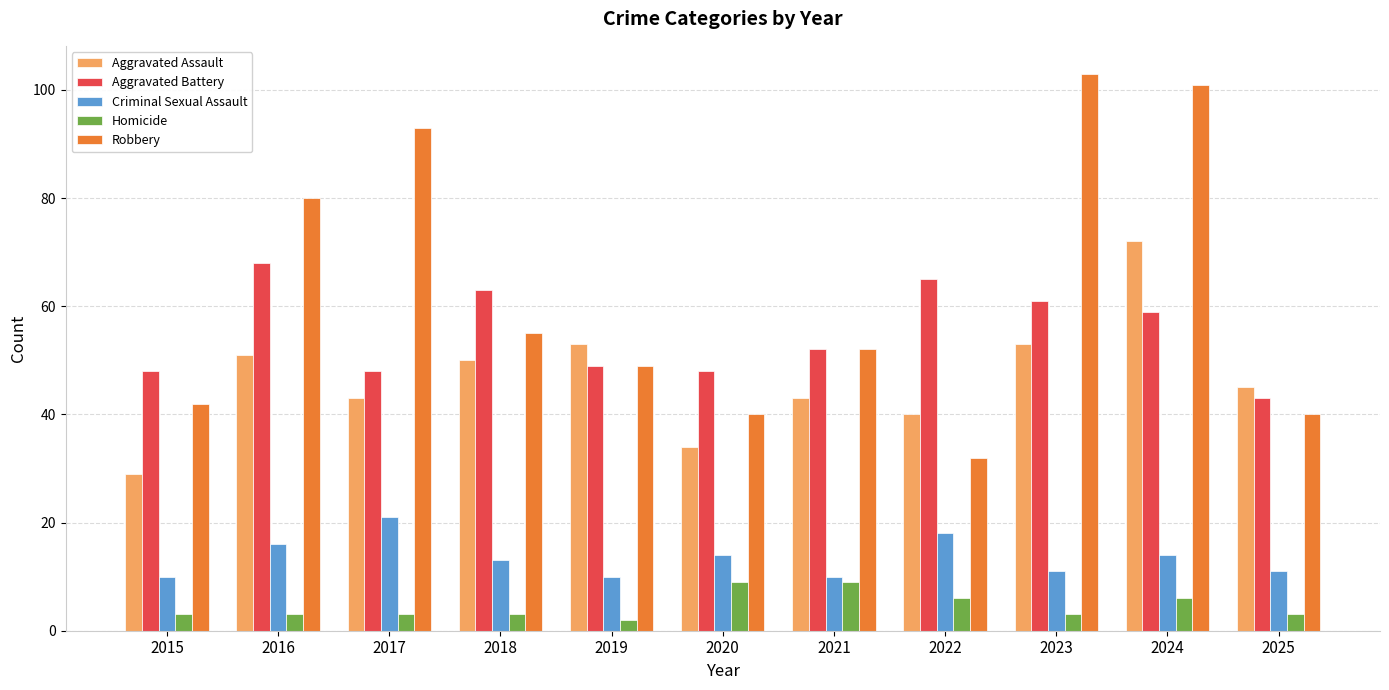

Which series has the largest range (max minus min)?

Robbery